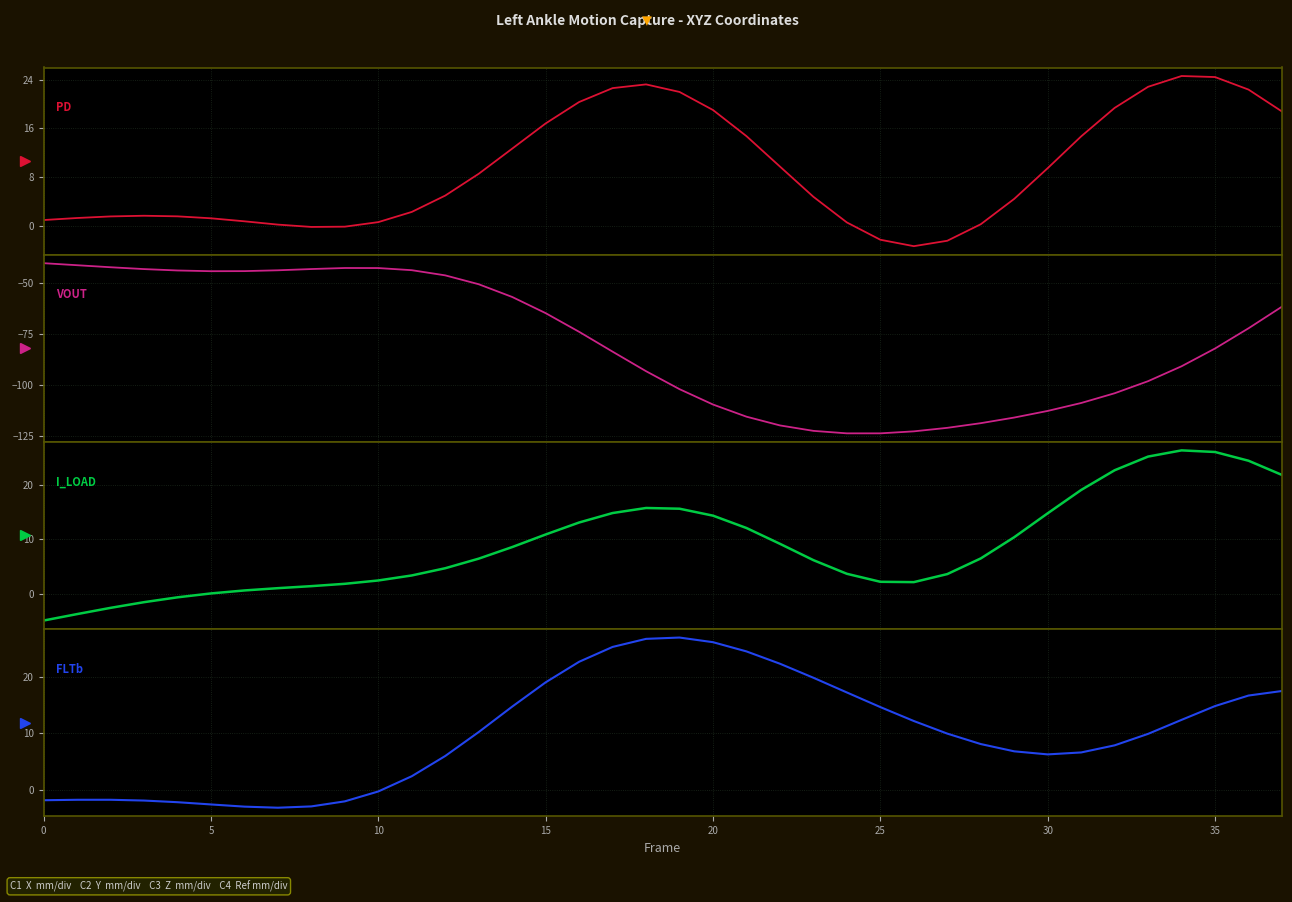

Is it true that Left Ankle Z (VOUT) equals -23.3 at 0?

False